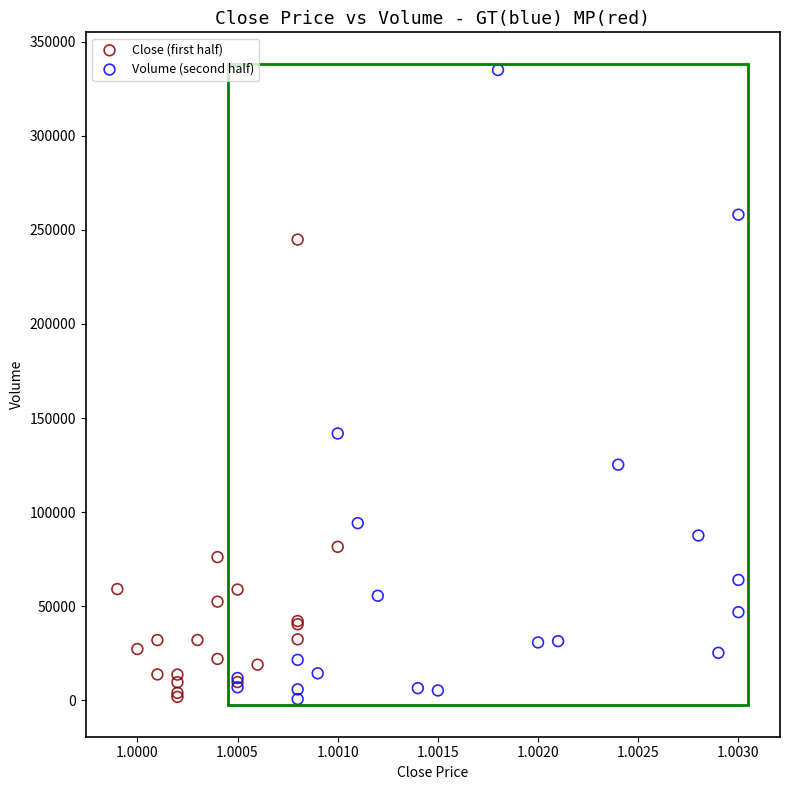

Which series reaches the maximum Y coordinate?

Volume (second half)